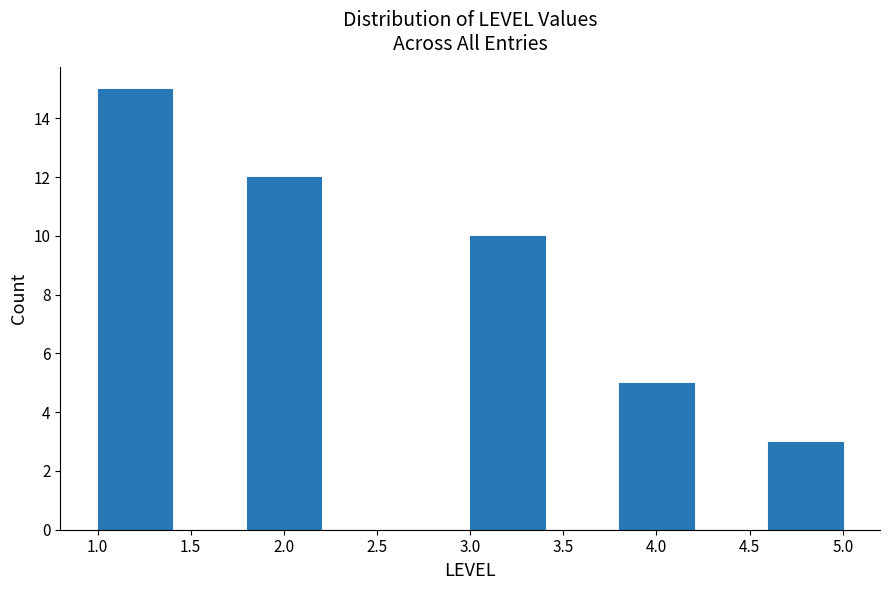

Reading left to right, transcribe this chart: for each bar, give the range it covers on the x-axis and its height. The values are not printed on the chart, so give them approximately, as read against the axis.

1.0 to 1.4: 15
1.4 to 1.8: 0
1.8 to 2.2: 12
2.2 to 2.6: 0
2.6 to 3.0: 0
3.0 to 3.4: 10
3.4 to 3.8: 0
3.8 to 4.2: 5
4.2 to 4.6: 0
4.6 to 5.0: 3